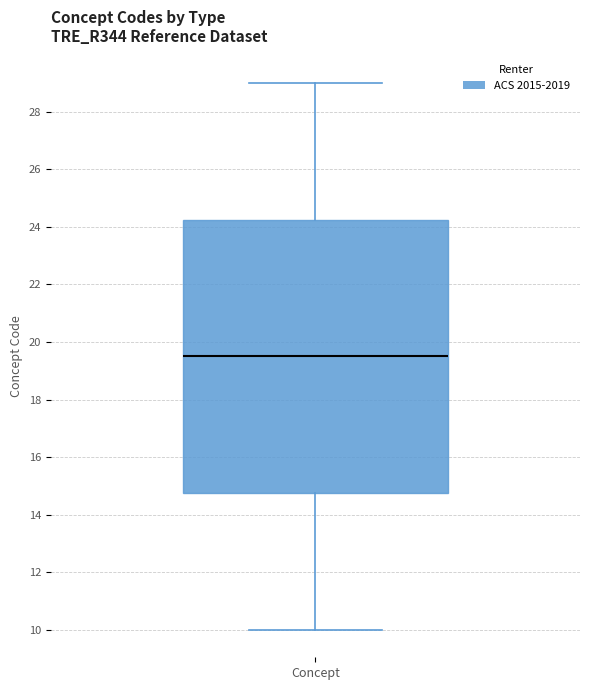

Read this box plot against the y-axis: the position of the median line, the range covered by the box, and the ends of both whiskers. The values are not printed on the chart, so give them approximately, as read against the axis.

median 19.6, box 14.8 to 24.2, whiskers 10.0 to 29.0